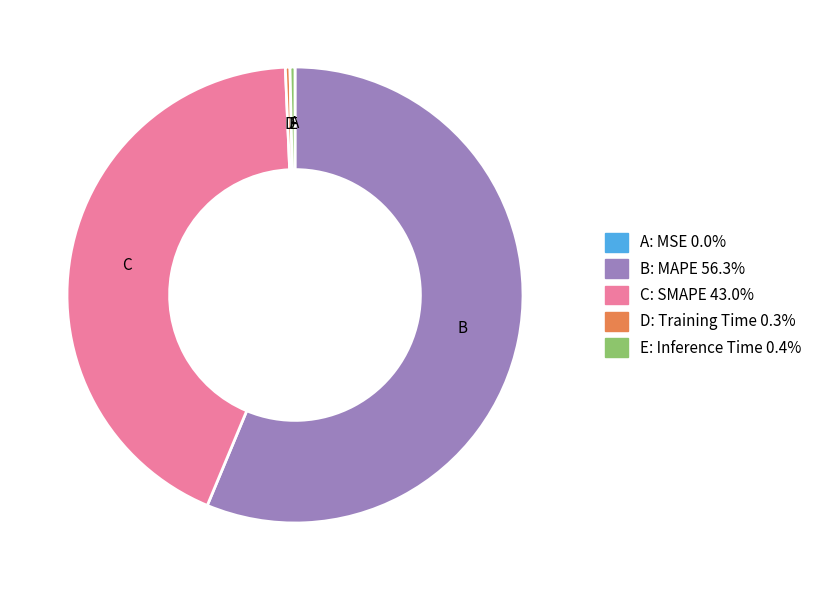

Does any single category account for the majority?

Yes